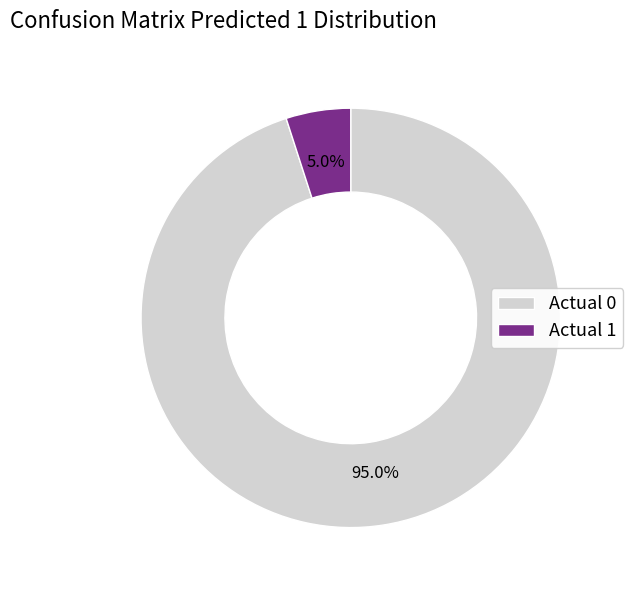

Rank the categories by value from lowest to highest.

Actual 1, Actual 0